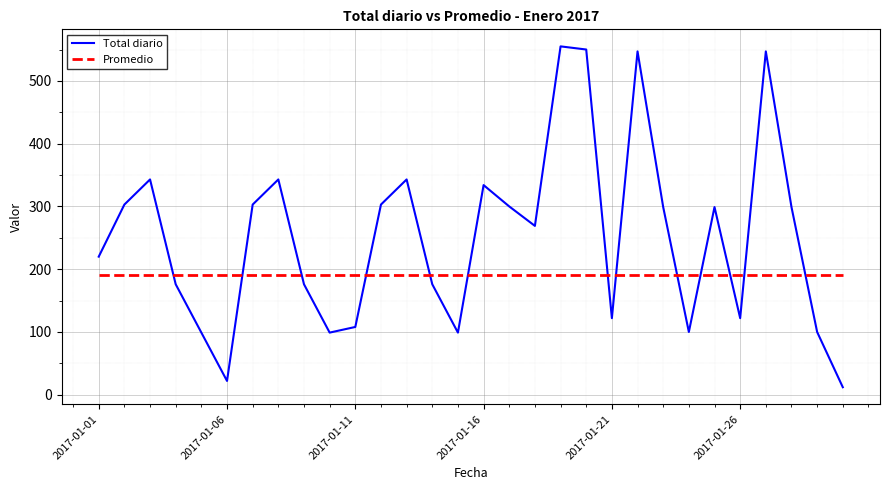

True or false: Total diario and Promedio intersect in this chart.

True